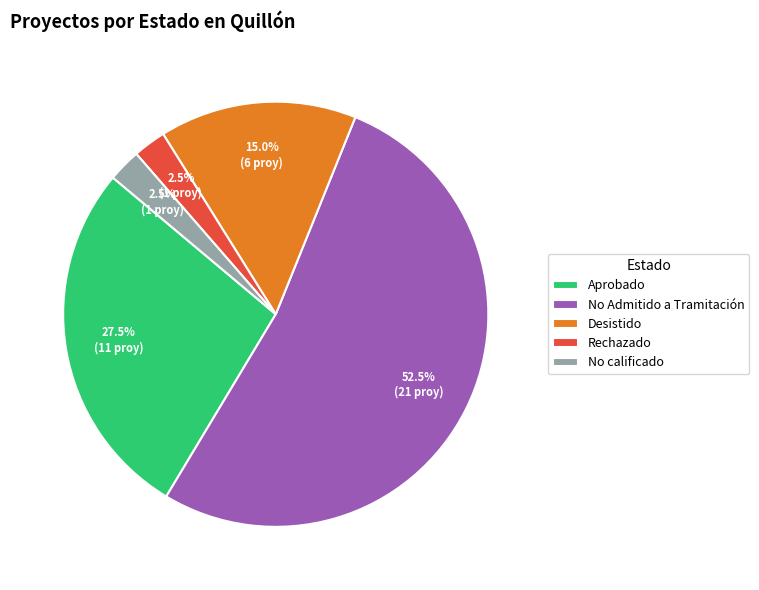

Which has a higher value, No Admitido a Tramitación or No calificado?

No Admitido a Tramitación